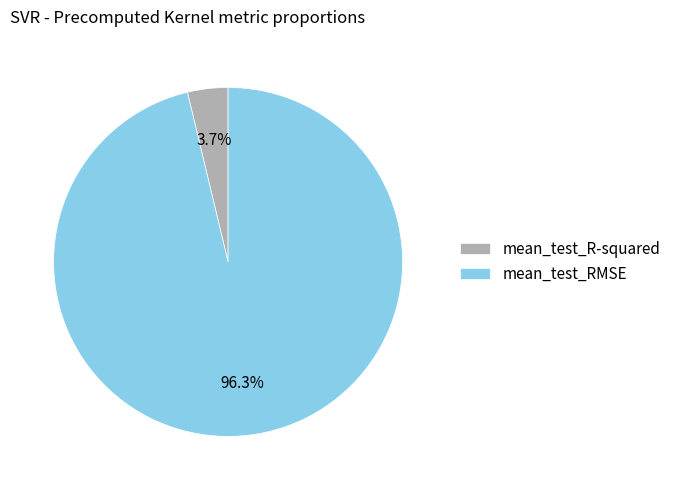

Which slice is the largest?

mean_test_RMSE